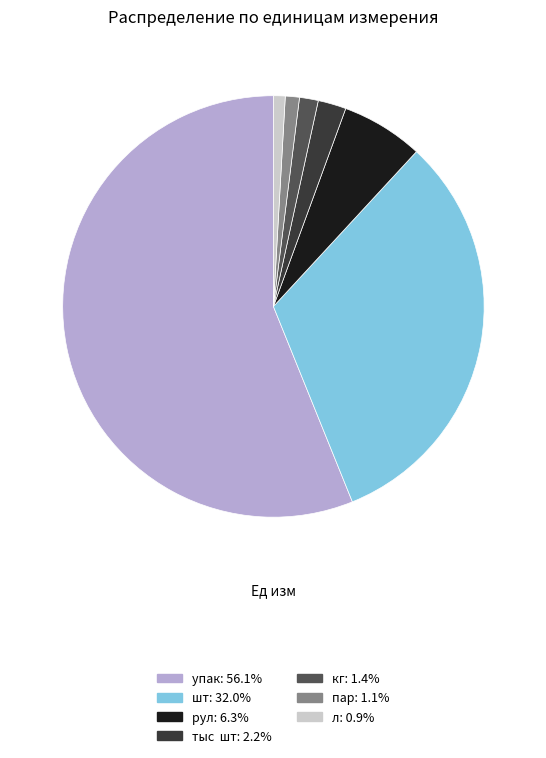

Combined, do шт: 32.0% and упак: 56.1% account for over 50%?

Yes